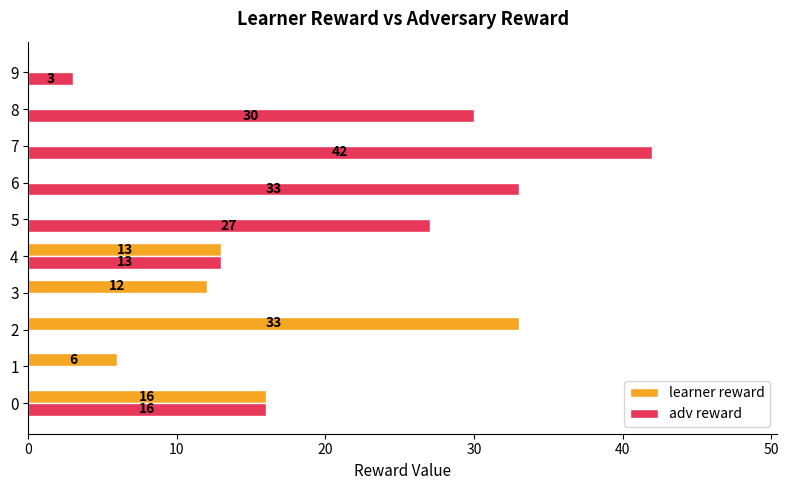

Which series has the widest spread of values?

adv reward